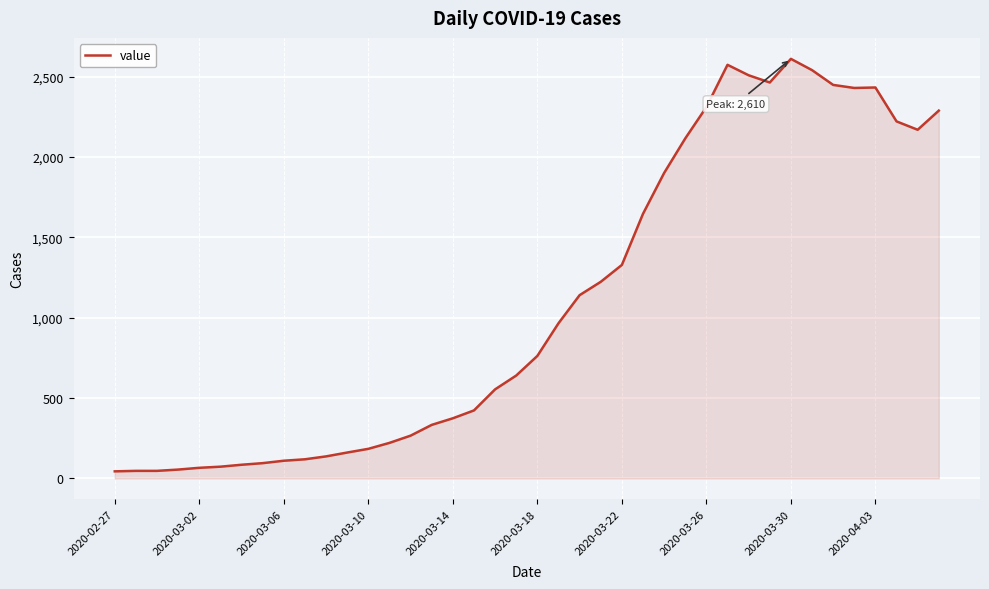

What is the difference between the maximum and minimum values?

2566